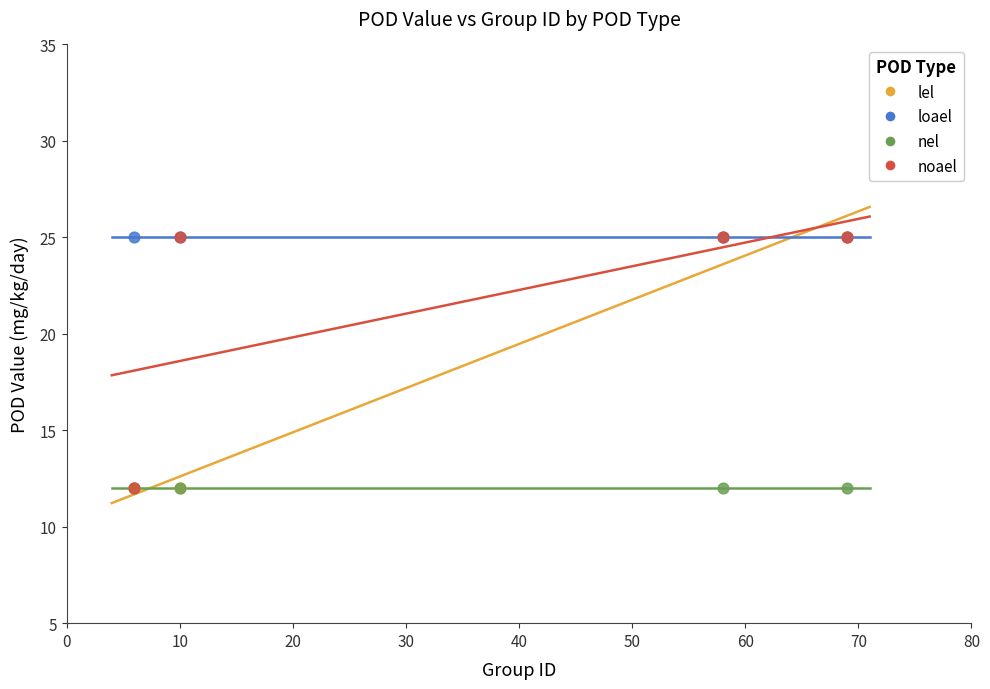

What are all the series names shown in the legend?

lel, loael, nel, noael